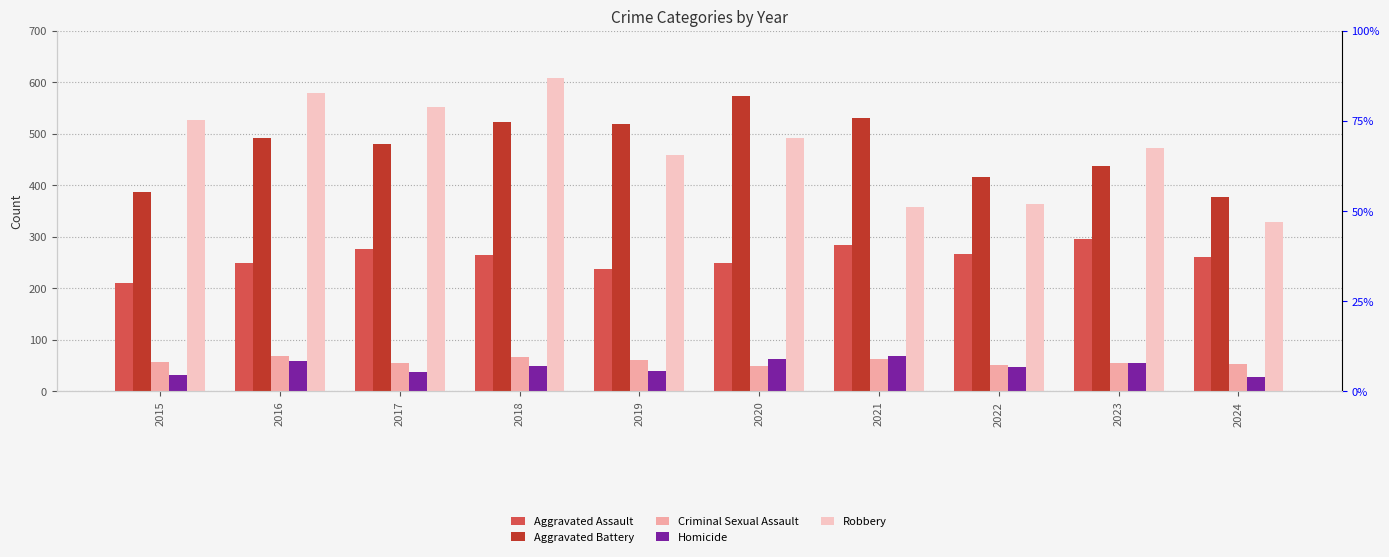

At how many categories does at least one series exceed 177?

10